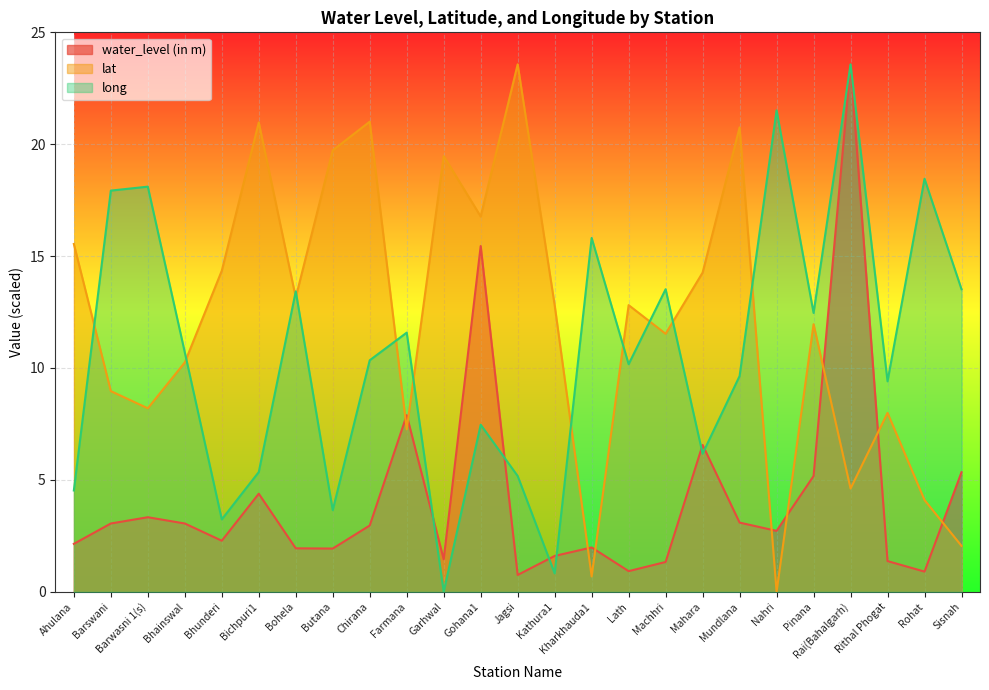

What are all the series names shown in the legend?

water_level (in m), lat, long